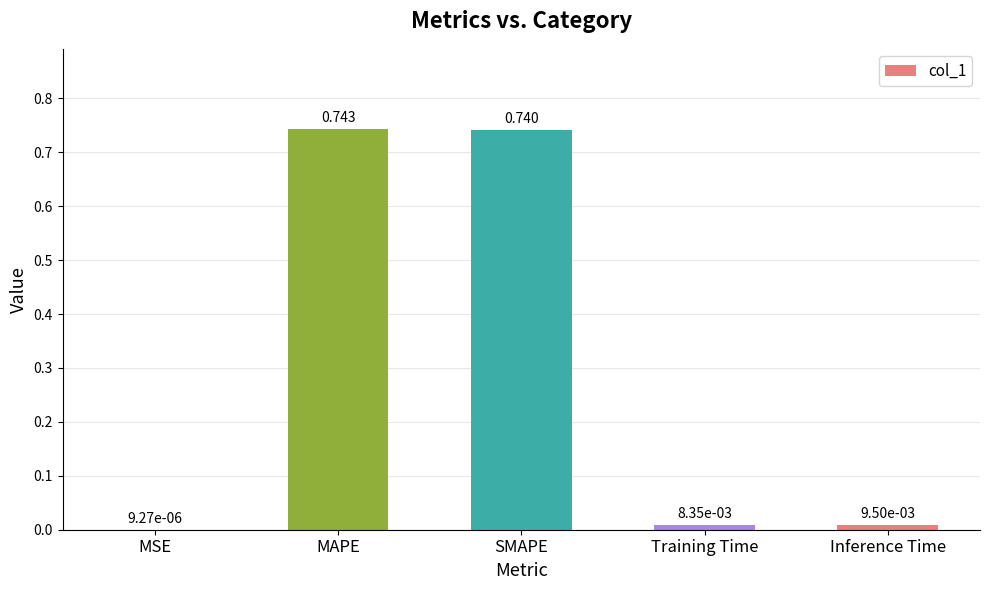

Count the number of categories in the chart.

5